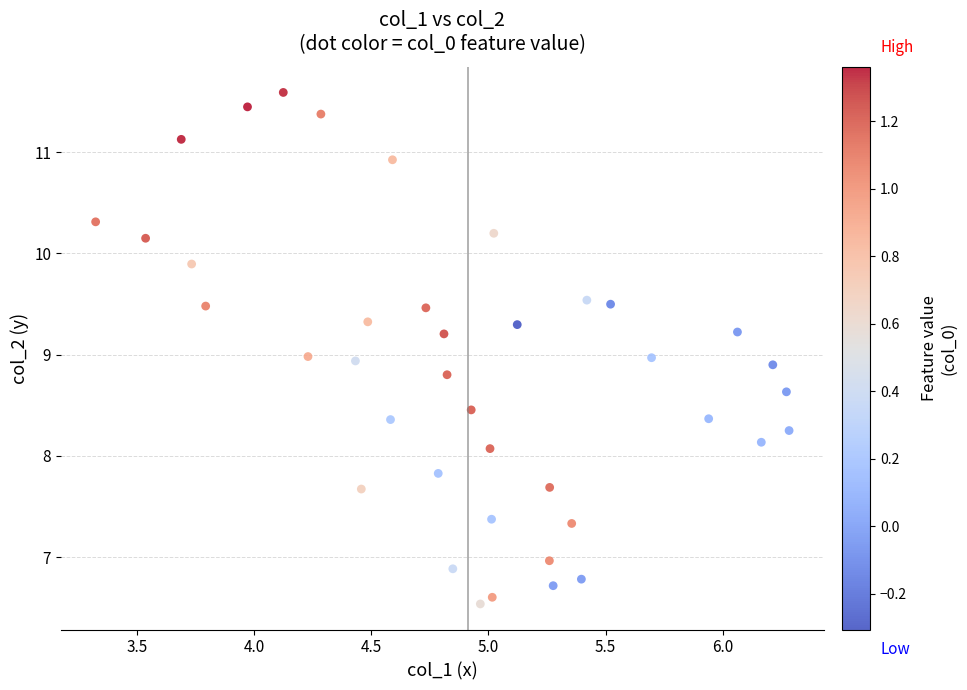

What is the range of Y values (max minus min)?

5.1